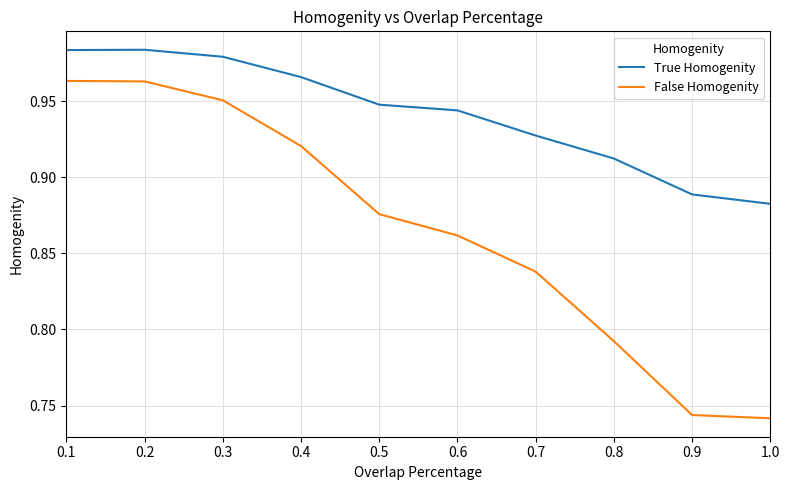

At how many categories does at least one series exceed 0?

10